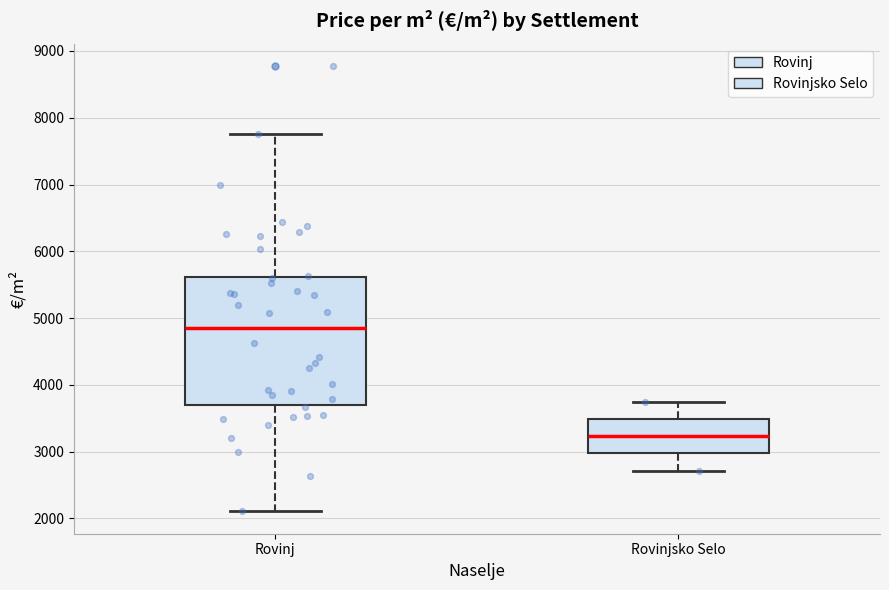

Comparing the boxes themselves (not the whiskers), which one is the tallest?

Rovinj